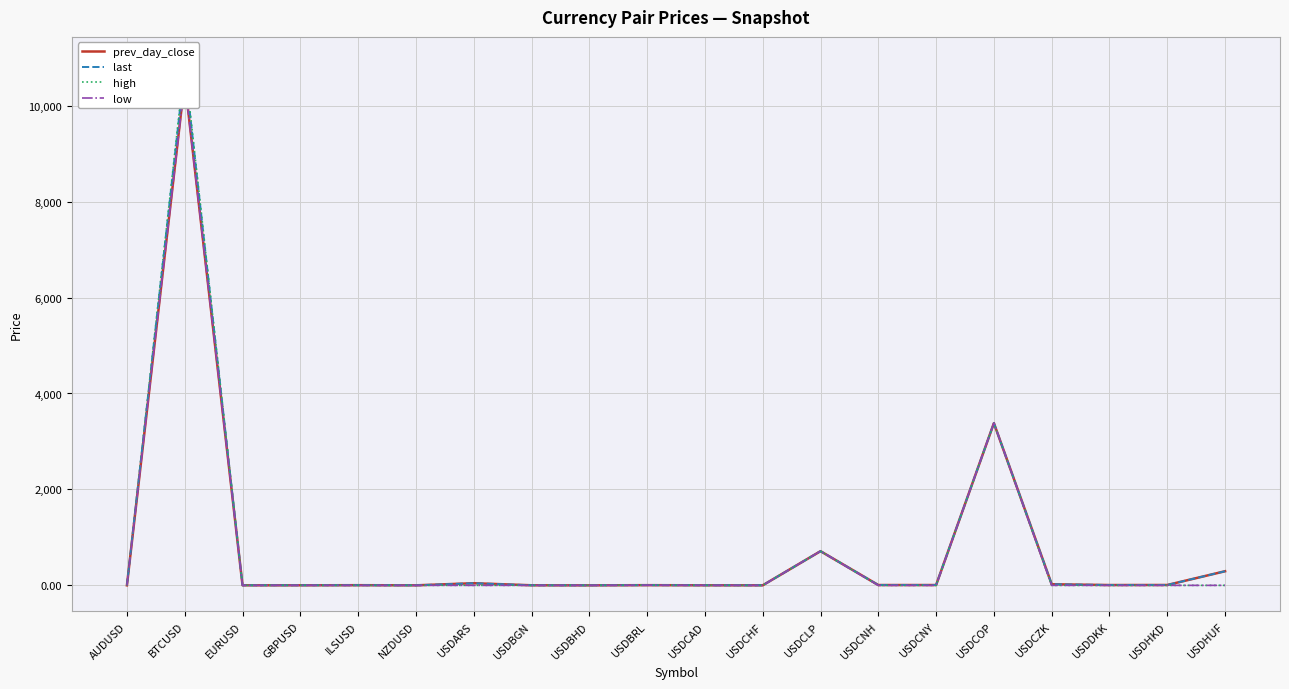

True or false: low has a value of 0.0 at NZDUSD.

True